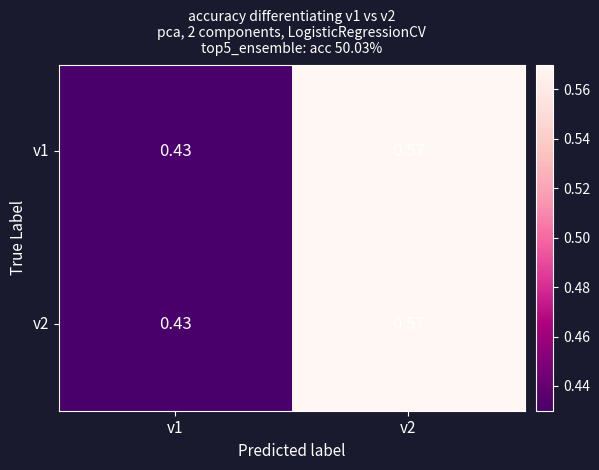

Reading left to right, what are all the values shown in this chart?

v1: v1=0.4	v2=0.6
v2: v1=0.4	v2=0.6